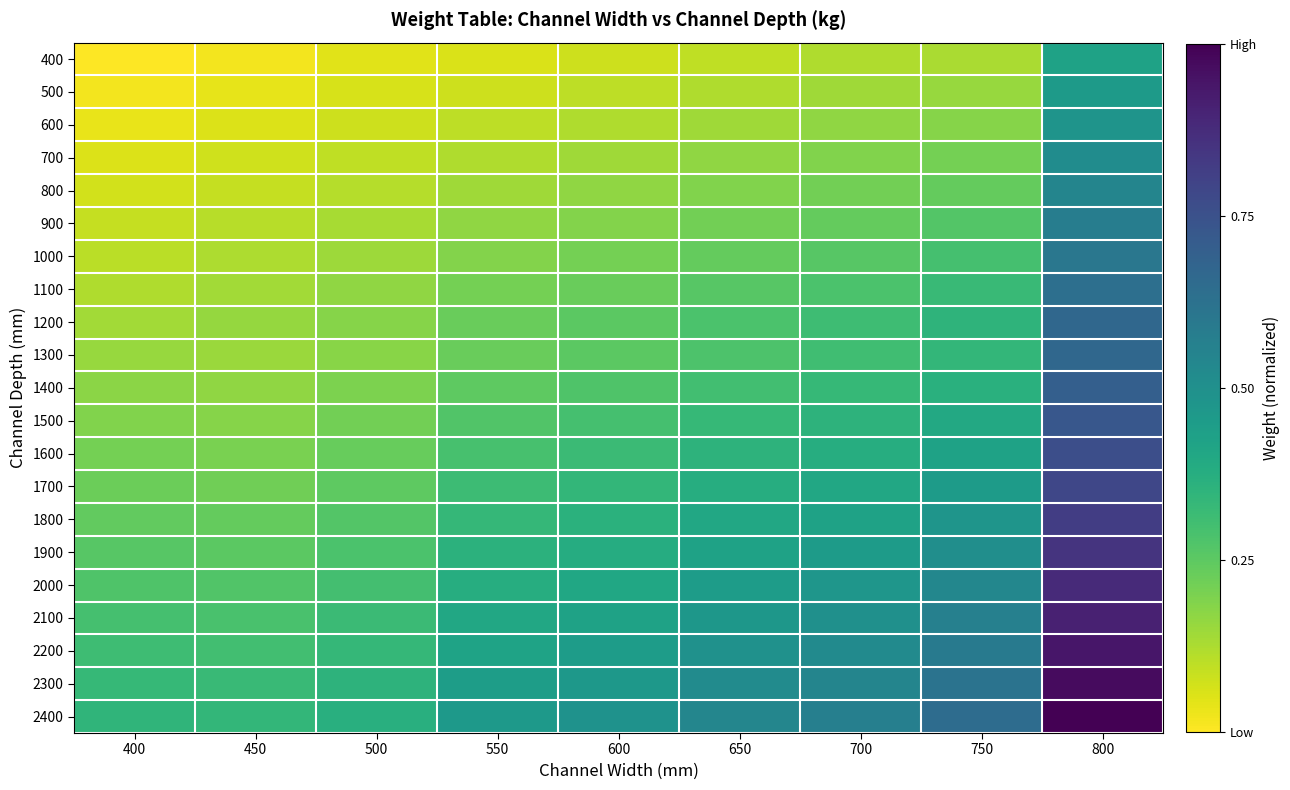

Which series has the largest total across all categories?

2400